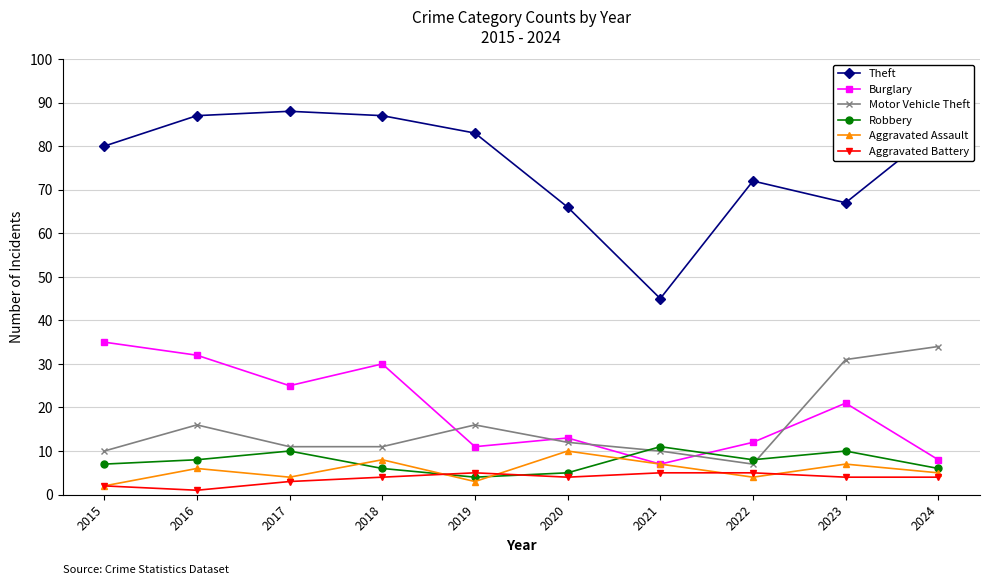

Where do Motor Vehicle Theft and Burglary first cross each other?

2018 and 2019